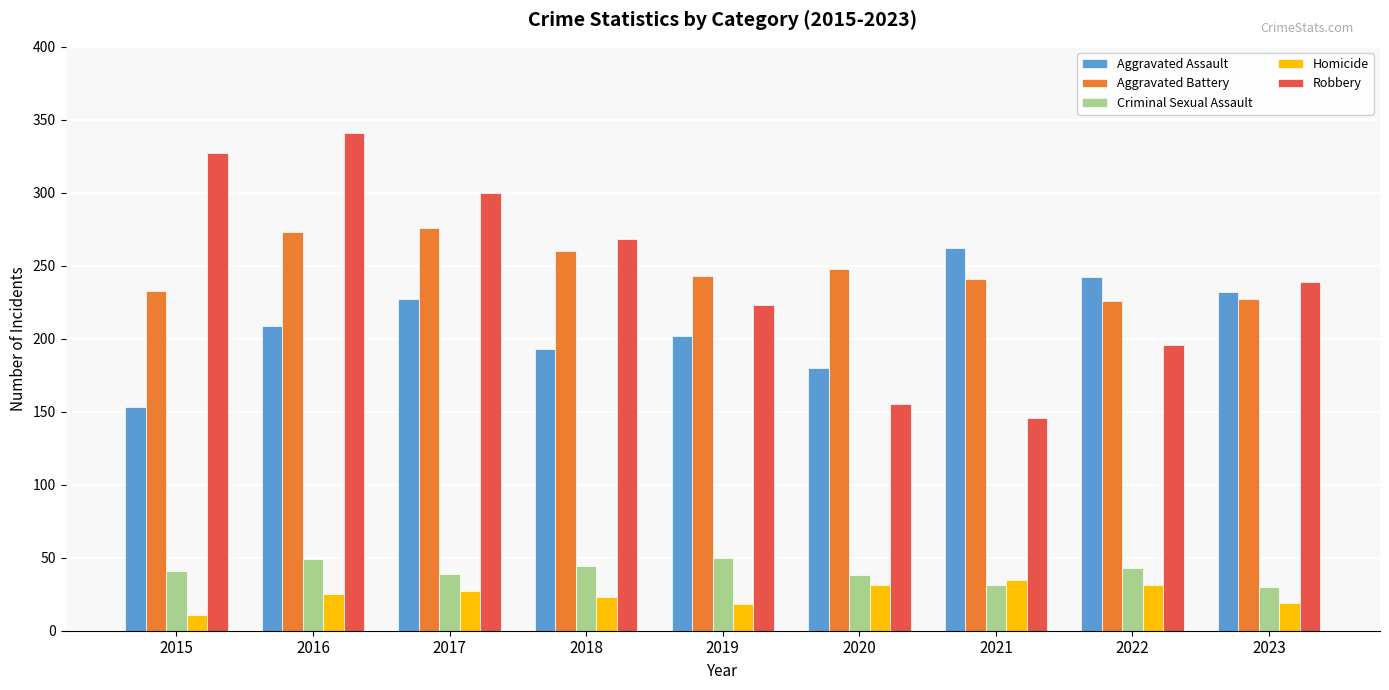

How many distinct data groups are displayed?

5